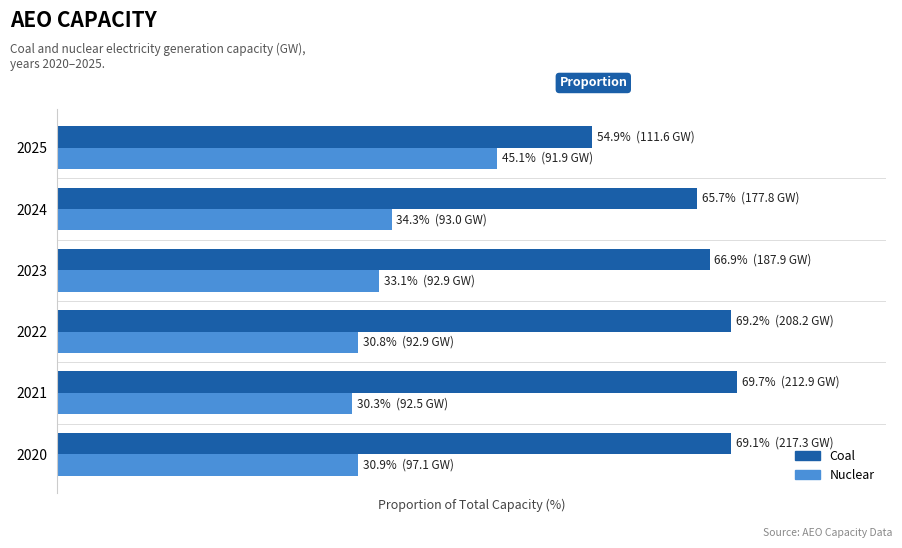

Reading left to right, list all the values displayed in this chart.

coal: 69.1	69.7	69.2	66.9	65.7	54.9
nuclear: 30.9	30.3	30.8	33.1	34.3	45.1